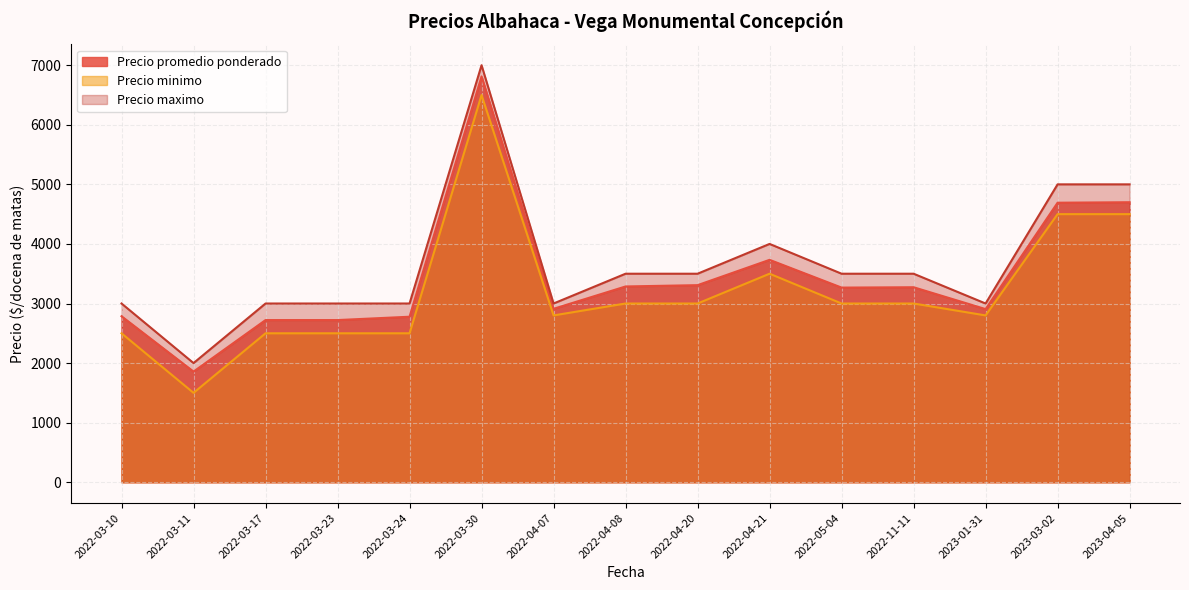

True or false: Precio promedio ponderado and Precio maximo intersect in this chart.

False